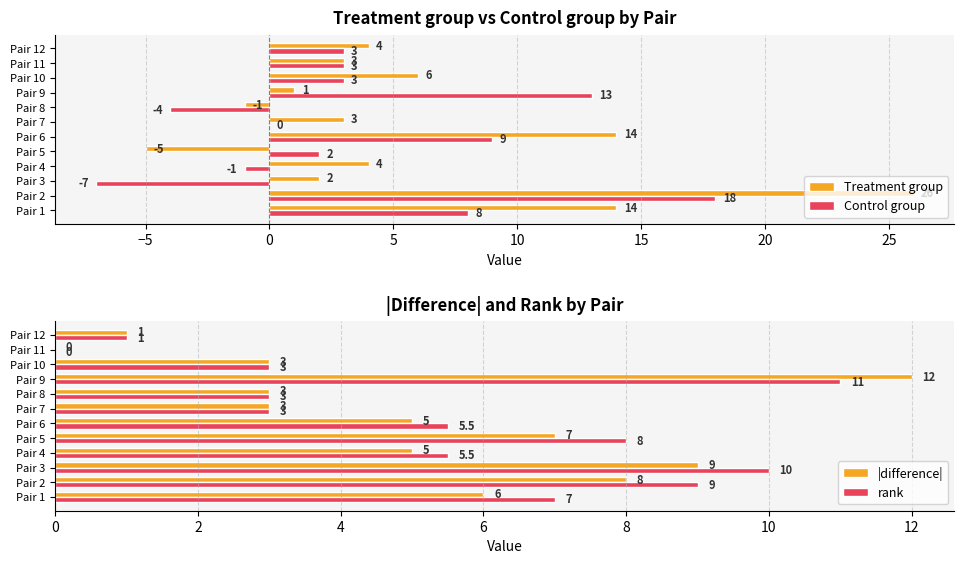

The value of |difference| at Pair 5 is 7.0. True or false?

True